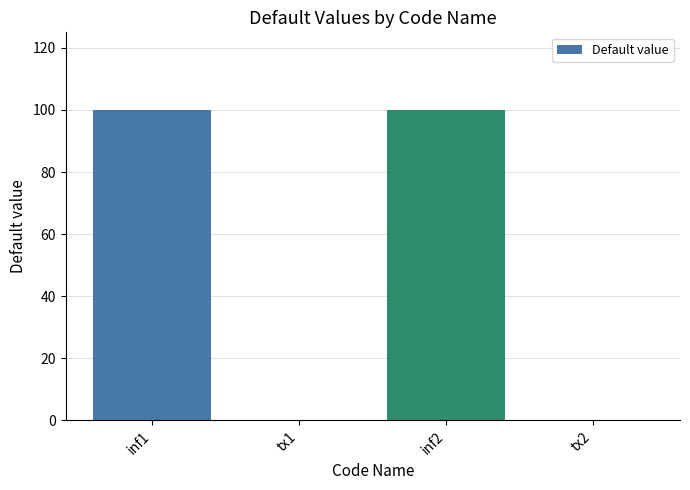

What is the sum of all values?

200